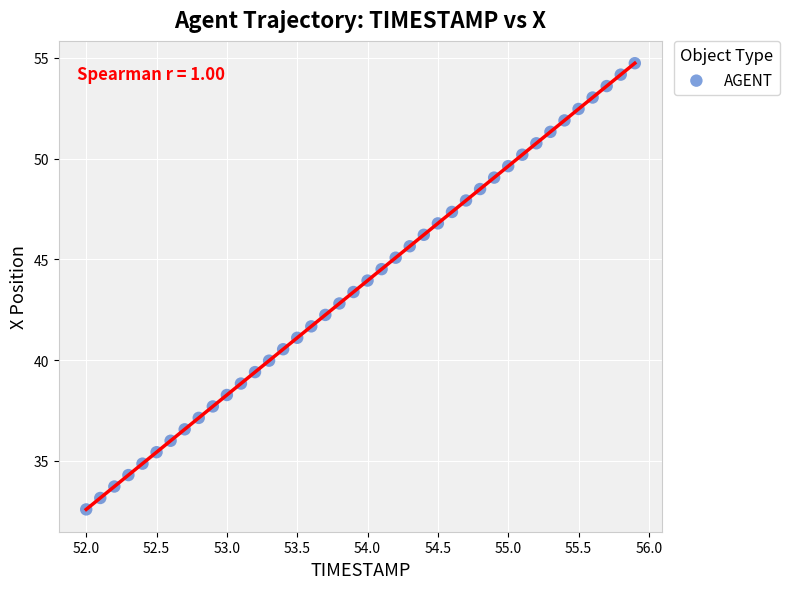

What is the range of X values (max minus min)?

3.9